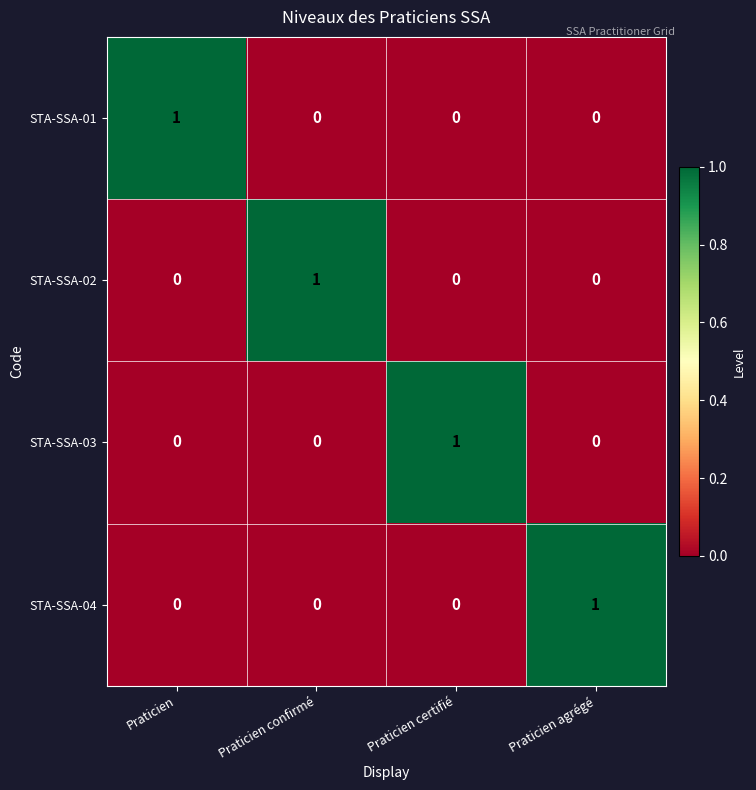

Is it true that STA-SSA-04 equals 1 at Praticien agrégé?

True